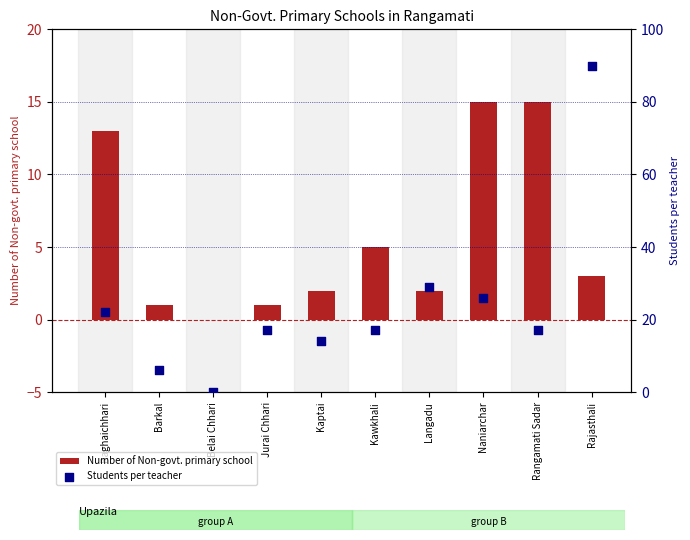

What is the total value across all series at Rajasthali?

93